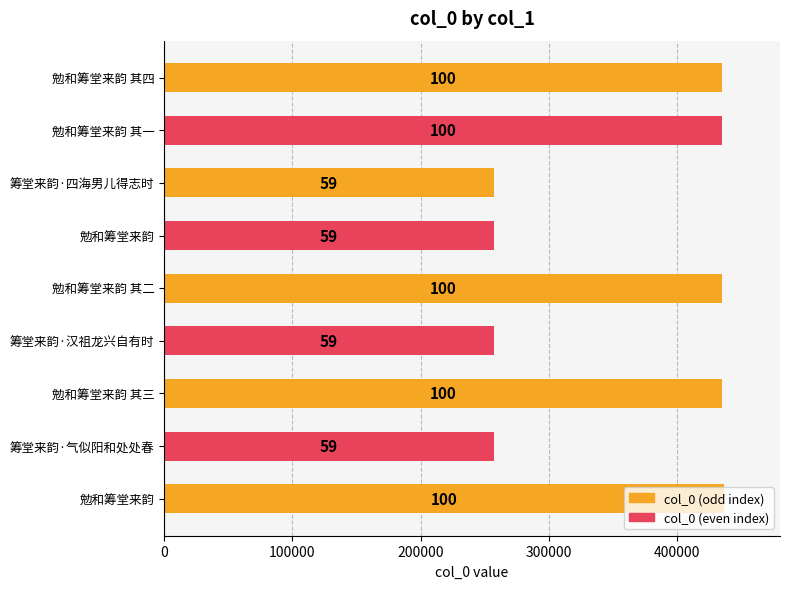

Are the bars horizontal?

Yes